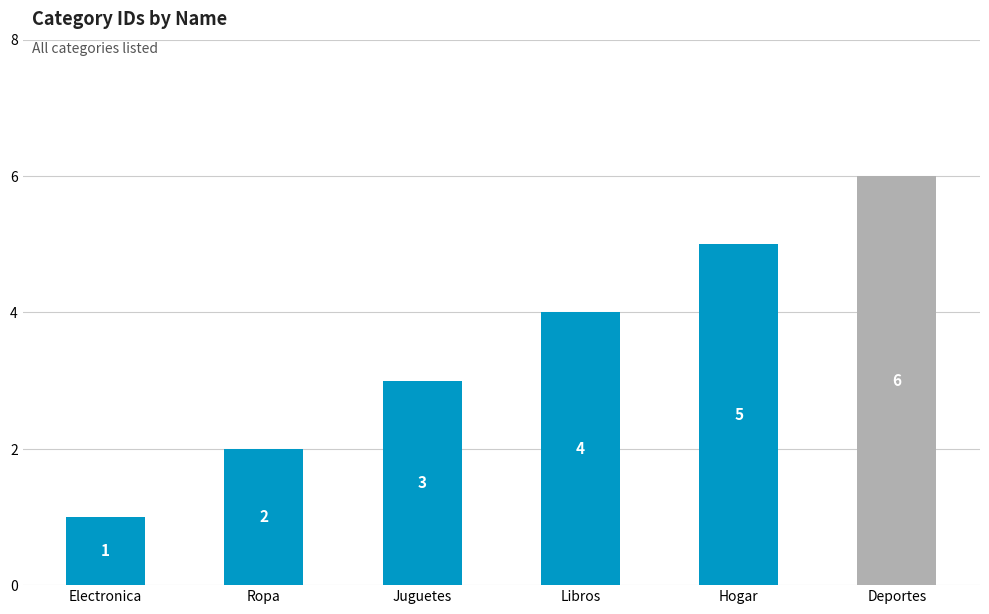

What is the change in value from Electronica to Ropa?

+1